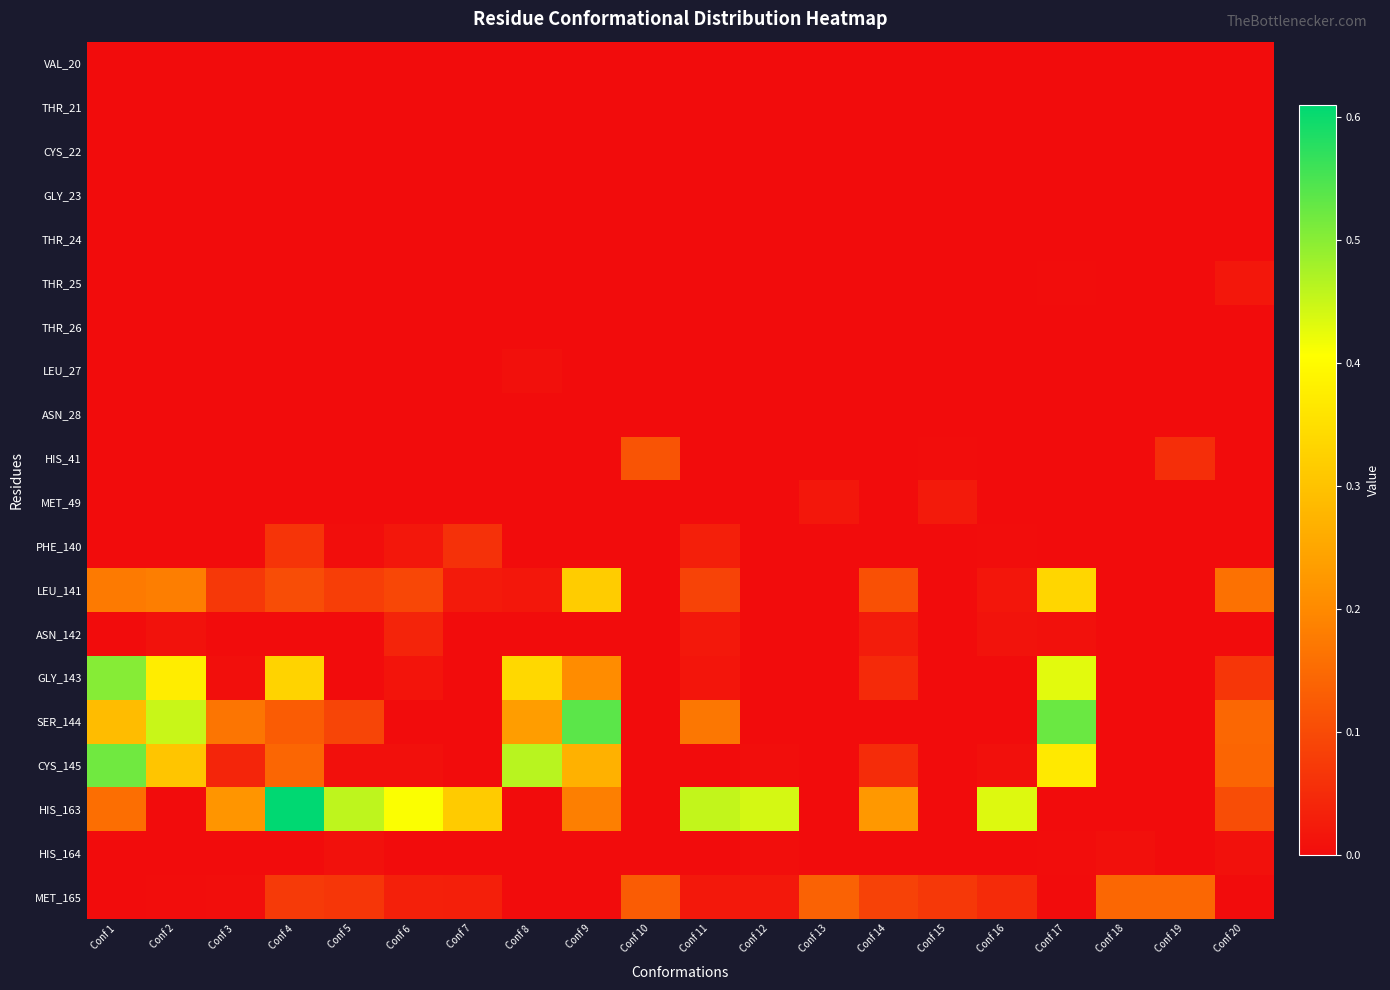

Reading left to right, transcribe all the data shown in this chart.

VAL_20: Conf 1=0.0	Conf 2=0.0	Conf 3=0.0	Conf 4=0.0	Conf 5=0.0	Conf 6=0.0	Conf 7=0.0	Conf 8=0.0	Conf 9=0.0	Conf 10=0.0	Conf 11=0.0	Conf 12=0.0	Conf 13=0.0	Conf 14=0.0	Conf 15=0.0	Conf 16=0.0	Conf 17=0.0	Conf 18=0.0	Conf 19=0.0	Conf 20=0.0
THR_21: Conf 1=0.0	Conf 2=0.0	Conf 3=0.0	Conf 4=0.0	Conf 5=0.0	Conf 6=0.0	Conf 7=0.0	Conf 8=0.0	Conf 9=0.0	Conf 10=0.0	Conf 11=0.0	Conf 12=0.0	Conf 13=0.0	Conf 14=0.0	Conf 15=0.0	Conf 16=0.0	Conf 17=0.0	Conf 18=0.0	Conf 19=0.0	Conf 20=0.0
CYS_22: Conf 1=0.0	Conf 2=0.0	Conf 3=0.0	Conf 4=0.0	Conf 5=0.0	Conf 6=0.0	Conf 7=0.0	Conf 8=0.0	Conf 9=0.0	Conf 10=0.0	Conf 11=0.0	Conf 12=0.0	Conf 13=0.0	Conf 14=0.0	Conf 15=0.0	Conf 16=0.0	Conf 17=0.0	Conf 18=0.0	Conf 19=0.0	Conf 20=0.0
GLY_23: Conf 1=0.0	Conf 2=0.0	Conf 3=0.0	Conf 4=0.0	Conf 5=0.0	Conf 6=0.0	Conf 7=0.0	Conf 8=0.0	Conf 9=0.0	Conf 10=0.0	Conf 11=0.0	Conf 12=0.0	Conf 13=0.0	Conf 14=0.0	Conf 15=0.0	Conf 16=0.0	Conf 17=0.0	Conf 18=0.0	Conf 19=0.0	Conf 20=0.0
THR_24: Conf 1=0.0	Conf 2=0.0	Conf 3=0.0	Conf 4=0.0	Conf 5=0.0	Conf 6=0.0	Conf 7=0.0	Conf 8=0.0	Conf 9=0.0	Conf 10=0.0	Conf 11=0.0	Conf 12=0.0	Conf 13=0.0	Conf 14=0.0	Conf 15=0.0	Conf 16=0.0	Conf 17=0.0	Conf 18=0.0	Conf 19=0.0	Conf 20=0.0
THR_25: Conf 1=0.0	Conf 2=0.0	Conf 3=0.0	Conf 4=0.0	Conf 5=0.0	Conf 6=0.0	Conf 7=0.0	Conf 8=0.0	Conf 9=0.0	Conf 10=0.0	Conf 11=0.0	Conf 12=0.0	Conf 13=0.0	Conf 14=0.0	Conf 15=0.0	Conf 16=0.0	Conf 17=0.0	Conf 18=0.0	Conf 19=0.0	Conf 20=0.0
THR_26: Conf 1=0.0	Conf 2=0.0	Conf 3=0.0	Conf 4=0.0	Conf 5=0.0	Conf 6=0.0	Conf 7=0.0	Conf 8=0.0	Conf 9=0.0	Conf 10=0.0	Conf 11=0.0	Conf 12=0.0	Conf 13=0.0	Conf 14=0.0	Conf 15=0.0	Conf 16=0.0	Conf 17=0.0	Conf 18=0.0	Conf 19=0.0	Conf 20=0.0
LEU_27: Conf 1=0.0	Conf 2=0.0	Conf 3=0.0	Conf 4=0.0	Conf 5=0.0	Conf 6=0.0	Conf 7=0.0	Conf 8=0.0	Conf 9=0.0	Conf 10=0.0	Conf 11=0.0	Conf 12=0.0	Conf 13=0.0	Conf 14=0.0	Conf 15=0.0	Conf 16=0.0	Conf 17=0.0	Conf 18=0.0	Conf 19=0.0	Conf 20=0.0
ASN_28: Conf 1=0.0	Conf 2=0.0	Conf 3=0.0	Conf 4=0.0	Conf 5=0.0	Conf 6=0.0	Conf 7=0.0	Conf 8=0.0	Conf 9=0.0	Conf 10=0.0	Conf 11=0.0	Conf 12=0.0	Conf 13=0.0	Conf 14=0.0	Conf 15=0.0	Conf 16=0.0	Conf 17=0.0	Conf 18=0.0	Conf 19=0.0	Conf 20=0.0
HIS_41: Conf 1=0.0	Conf 2=0.0	Conf 3=0.0	Conf 4=0.0	Conf 5=0.0	Conf 6=0.0	Conf 7=0.0	Conf 8=0.0	Conf 9=0.0	Conf 10=0.1	Conf 11=0.0	Conf 12=0.0	Conf 13=0.0	Conf 14=0.0	Conf 15=0.0	Conf 16=0.0	Conf 17=0.0	Conf 18=0.0	Conf 19=0.1	Conf 20=0.0
MET_49: Conf 1=0.0	Conf 2=0.0	Conf 3=0.0	Conf 4=0.0	Conf 5=0.0	Conf 6=0.0	Conf 7=0.0	Conf 8=0.0	Conf 9=0.0	Conf 10=0.0	Conf 11=0.0	Conf 12=0.0	Conf 13=0.0	Conf 14=0.0	Conf 15=0.0	Conf 16=0.0	Conf 17=0.0	Conf 18=0.0	Conf 19=0.0	Conf 20=0.0
PHE_140: Conf 1=0.0	Conf 2=0.0	Conf 3=0.0	Conf 4=0.1	Conf 5=0.0	Conf 6=0.0	Conf 7=0.1	Conf 8=0.0	Conf 9=0.0	Conf 10=0.0	Conf 11=0.0	Conf 12=0.0	Conf 13=0.0	Conf 14=0.0	Conf 15=0.0	Conf 16=0.0	Conf 17=0.0	Conf 18=0.0	Conf 19=0.0	Conf 20=0.0
LEU_141: Conf 1=0.2	Conf 2=0.2	Conf 3=0.1	Conf 4=0.1	Conf 5=0.1	Conf 6=0.1	Conf 7=0.0	Conf 8=0.0	Conf 9=0.3	Conf 10=0.0	Conf 11=0.1	Conf 12=0.0	Conf 13=0.0	Conf 14=0.1	Conf 15=0.0	Conf 16=0.0	Conf 17=0.3	Conf 18=0.0	Conf 19=0.0	Conf 20=0.2
ASN_142: Conf 1=0.0	Conf 2=0.0	Conf 3=0.0	Conf 4=0.0	Conf 5=0.0	Conf 6=0.0	Conf 7=0.0	Conf 8=0.0	Conf 9=0.0	Conf 10=0.0	Conf 11=0.0	Conf 12=0.0	Conf 13=0.0	Conf 14=0.0	Conf 15=0.0	Conf 16=0.0	Conf 17=0.0	Conf 18=0.0	Conf 19=0.0	Conf 20=0.0
GLY_143: Conf 1=0.5	Conf 2=0.4	Conf 3=0.0	Conf 4=0.3	Conf 5=0.0	Conf 6=0.0	Conf 7=0.0	Conf 8=0.3	Conf 9=0.2	Conf 10=0.0	Conf 11=0.0	Conf 12=0.0	Conf 13=0.0	Conf 14=0.0	Conf 15=0.0	Conf 16=0.0	Conf 17=0.4	Conf 18=0.0	Conf 19=0.0	Conf 20=0.1
SER_144: Conf 1=0.3	Conf 2=0.5	Conf 3=0.2	Conf 4=0.1	Conf 5=0.1	Conf 6=0.0	Conf 7=0.0	Conf 8=0.2	Conf 9=0.5	Conf 10=0.0	Conf 11=0.2	Conf 12=0.0	Conf 13=0.0	Conf 14=0.0	Conf 15=0.0	Conf 16=0.0	Conf 17=0.5	Conf 18=0.0	Conf 19=0.0	Conf 20=0.1
CYS_145: Conf 1=0.5	Conf 2=0.3	Conf 3=0.0	Conf 4=0.1	Conf 5=0.0	Conf 6=0.0	Conf 7=0.0	Conf 8=0.5	Conf 9=0.3	Conf 10=0.0	Conf 11=0.0	Conf 12=0.0	Conf 13=0.0	Conf 14=0.1	Conf 15=0.0	Conf 16=0.0	Conf 17=0.4	Conf 18=0.0	Conf 19=0.0	Conf 20=0.1
HIS_163: Conf 1=0.2	Conf 2=0.0	Conf 3=0.2	Conf 4=0.6	Conf 5=0.5	Conf 6=0.4	Conf 7=0.3	Conf 8=0.0	Conf 9=0.2	Conf 10=0.0	Conf 11=0.5	Conf 12=0.4	Conf 13=0.0	Conf 14=0.2	Conf 15=0.0	Conf 16=0.4	Conf 17=0.0	Conf 18=0.0	Conf 19=0.0	Conf 20=0.1
HIS_164: Conf 1=0.0	Conf 2=0.0	Conf 3=0.0	Conf 4=0.0	Conf 5=0.0	Conf 6=0.0	Conf 7=0.0	Conf 8=0.0	Conf 9=0.0	Conf 10=0.0	Conf 11=0.0	Conf 12=0.0	Conf 13=0.0	Conf 14=0.0	Conf 15=0.0	Conf 16=0.0	Conf 17=0.0	Conf 18=0.0	Conf 19=0.0	Conf 20=0.0
MET_165: Conf 1=0.0	Conf 2=0.0	Conf 3=0.0	Conf 4=0.1	Conf 5=0.1	Conf 6=0.0	Conf 7=0.0	Conf 8=0.0	Conf 9=0.0	Conf 10=0.1	Conf 11=0.0	Conf 12=0.0	Conf 13=0.1	Conf 14=0.1	Conf 15=0.1	Conf 16=0.0	Conf 17=0.0	Conf 18=0.1	Conf 19=0.1	Conf 20=0.0